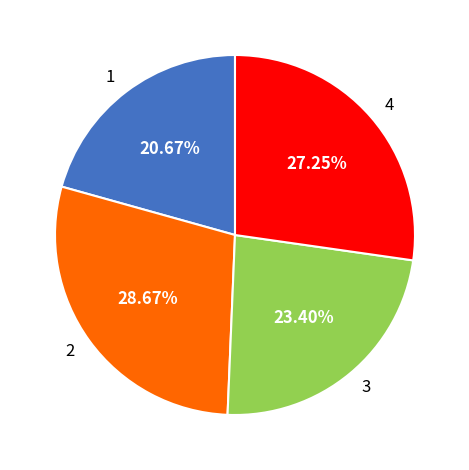

What is the ratio of the value at 2 to the value at 3?

1.2